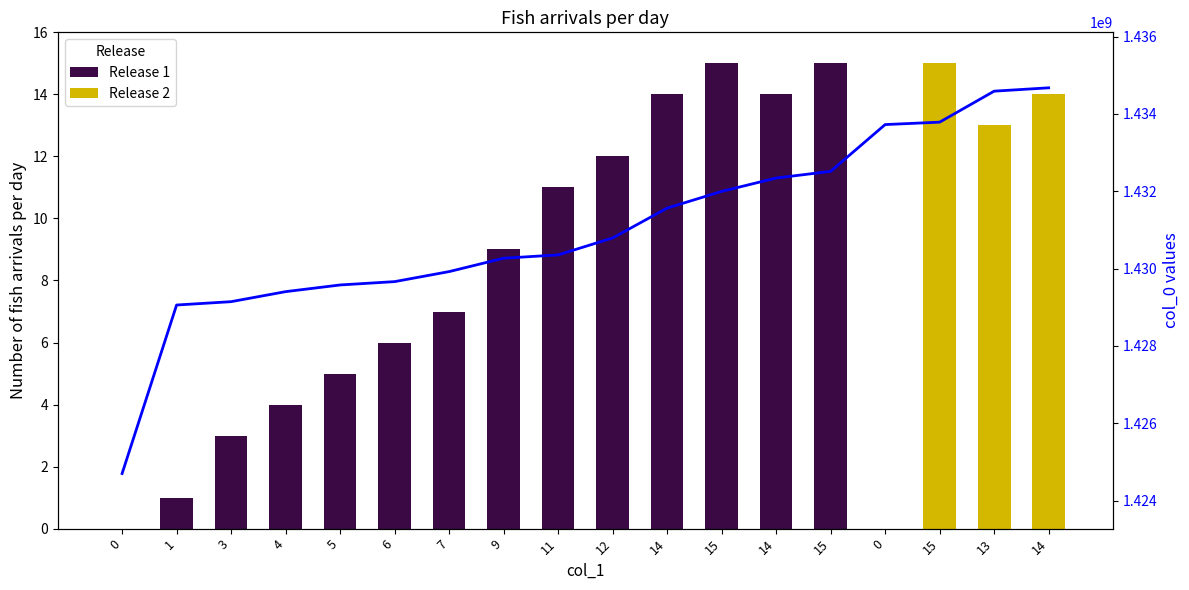

Reading right to left, list all the values displayed in this chart.

Release 1: 14=0	13=0	15=0	0=0	15=15	14=14	15=15	14=14	12=12	11=11	9=9	7=7	6=6	5=5	4=4	3=3	1=1	0=0
Release 2: 14=14	13=13	15=15	0=0	15=0	14=0	15=0	14=0	12=0	11=0	9=0	7=0	6=0	5=0	4=0	3=0	1=0	0=0
col_0 (flow): 14=1434674044	13=1434587643	15=1433786258	0=1433723507	15=1432514038	14=1432341237	15=1431995637	14=1431563636	12=1430791350	11=1430354043	9=1430267638	7=1429922039	6=1429662840	5=1429576440	4=1429403638	3=1429144440	1=1429058042	0=1424700634